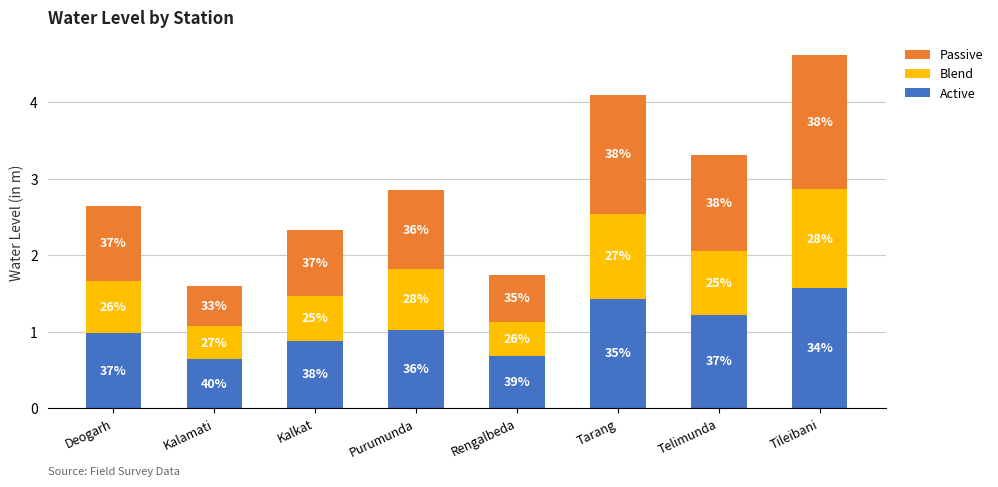

Which series changed the most between Kalamati and Rengalbeda?

Passive